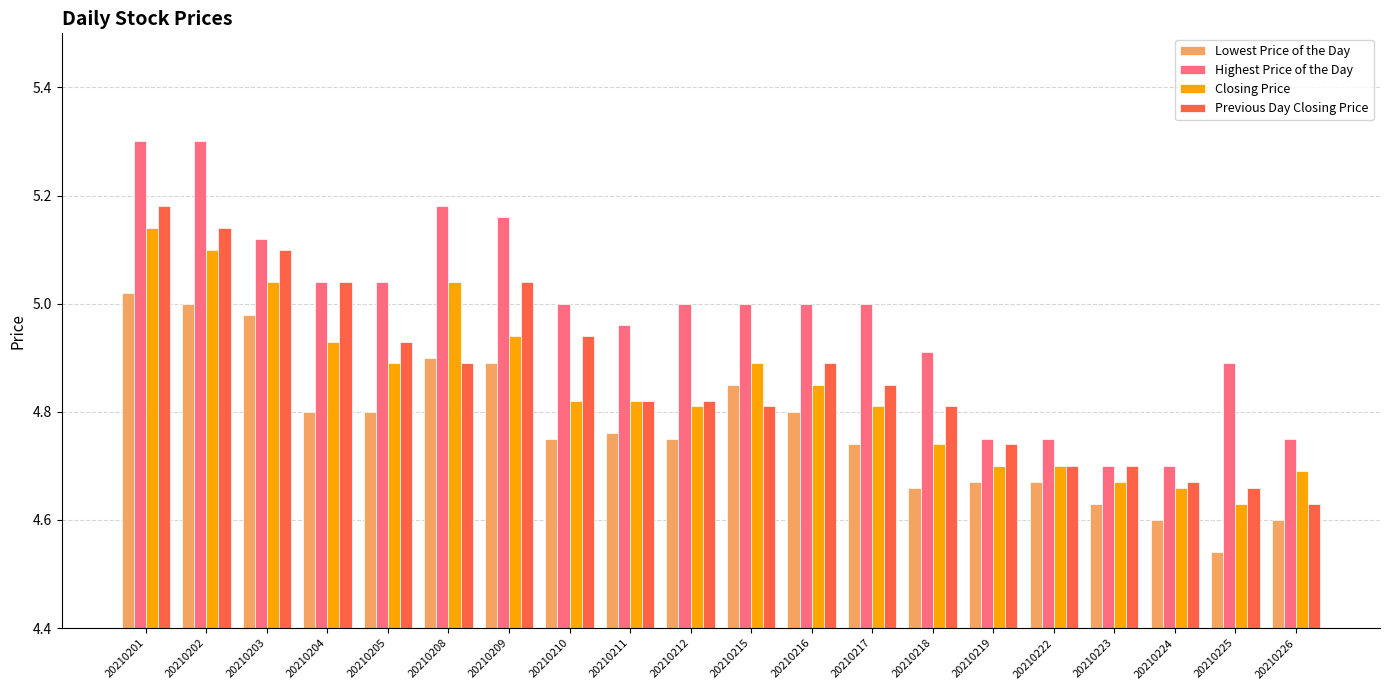

What are all the series names shown in the legend?

Lowest Price of the Day, Highest Price of the Day, Closing Price, Previous Day Closing Price